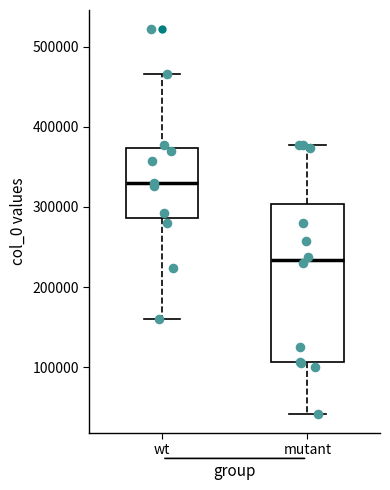

Comparing the boxes themselves (not the whiskers), which one is the tallest?

mutant